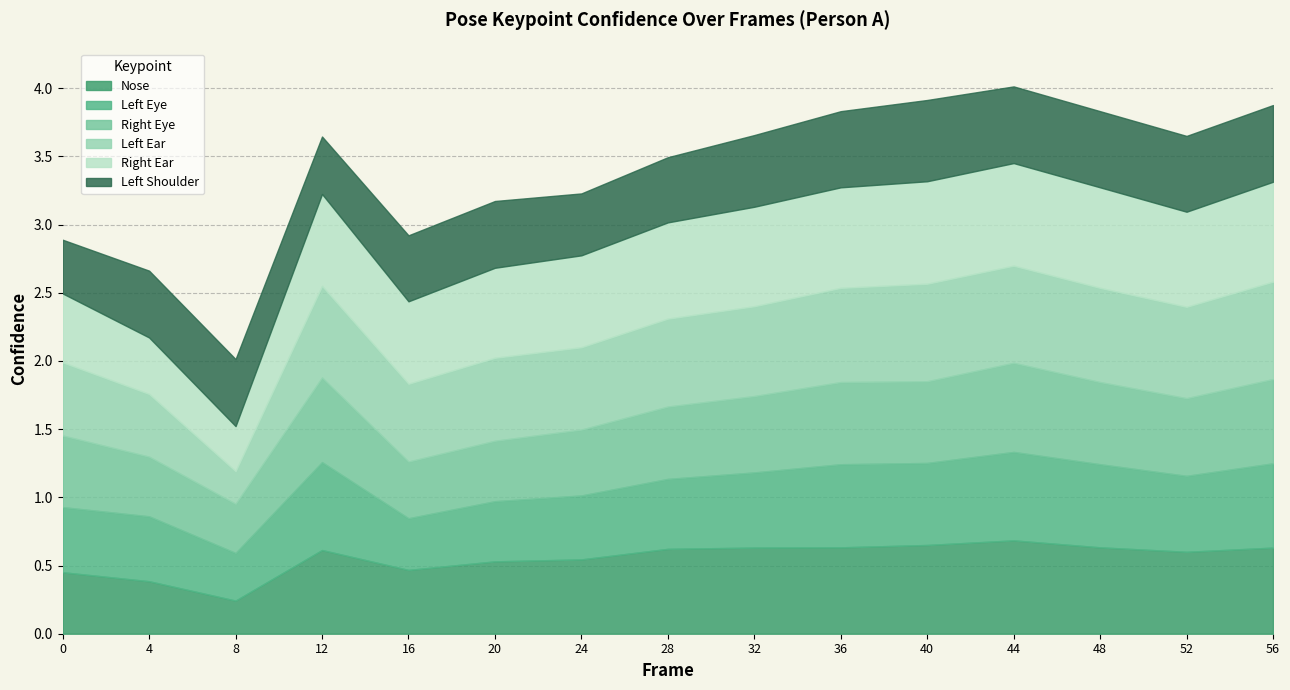

At which category is the sum across all series the highest?

44